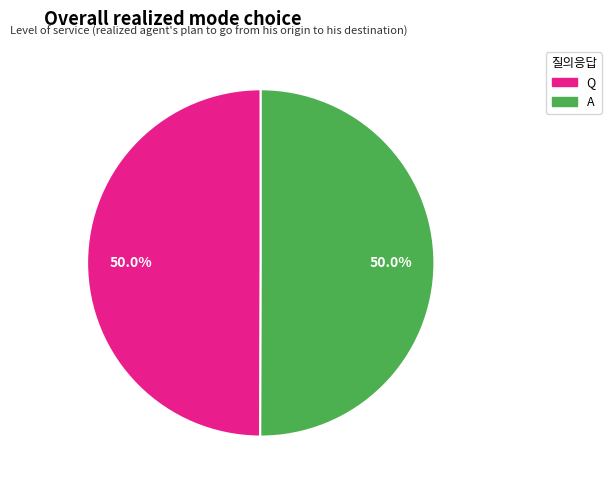

What percentage is the A slice, to the nearest percent?

50%